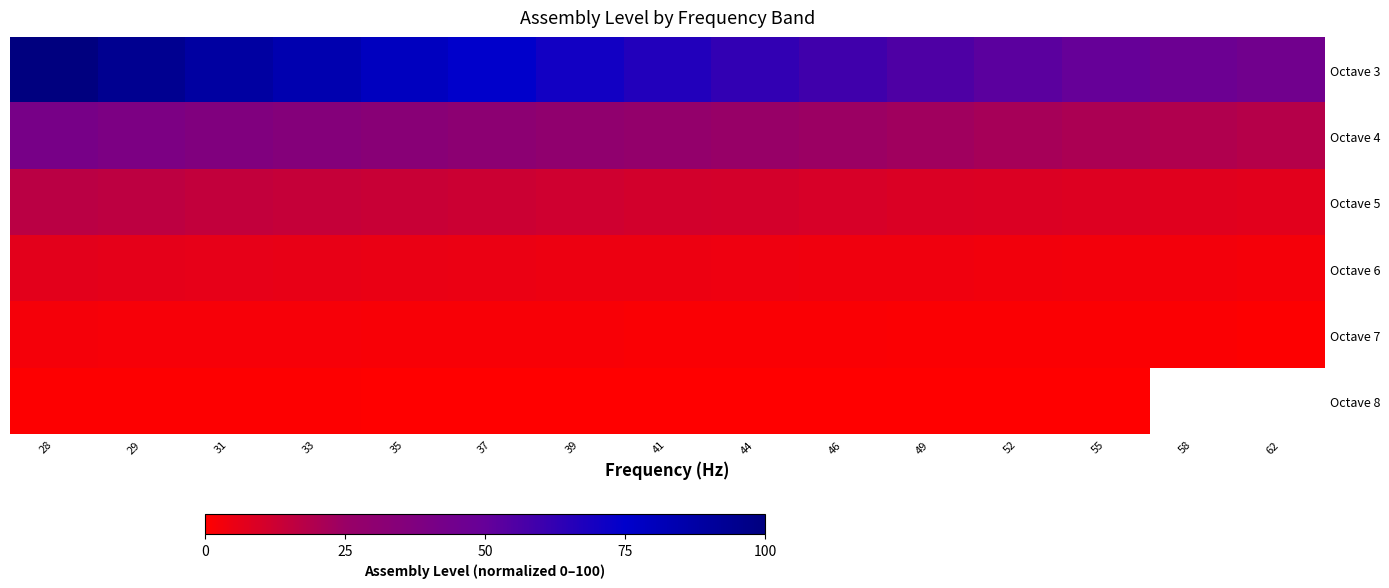

What is the greatest value displayed?

100.0